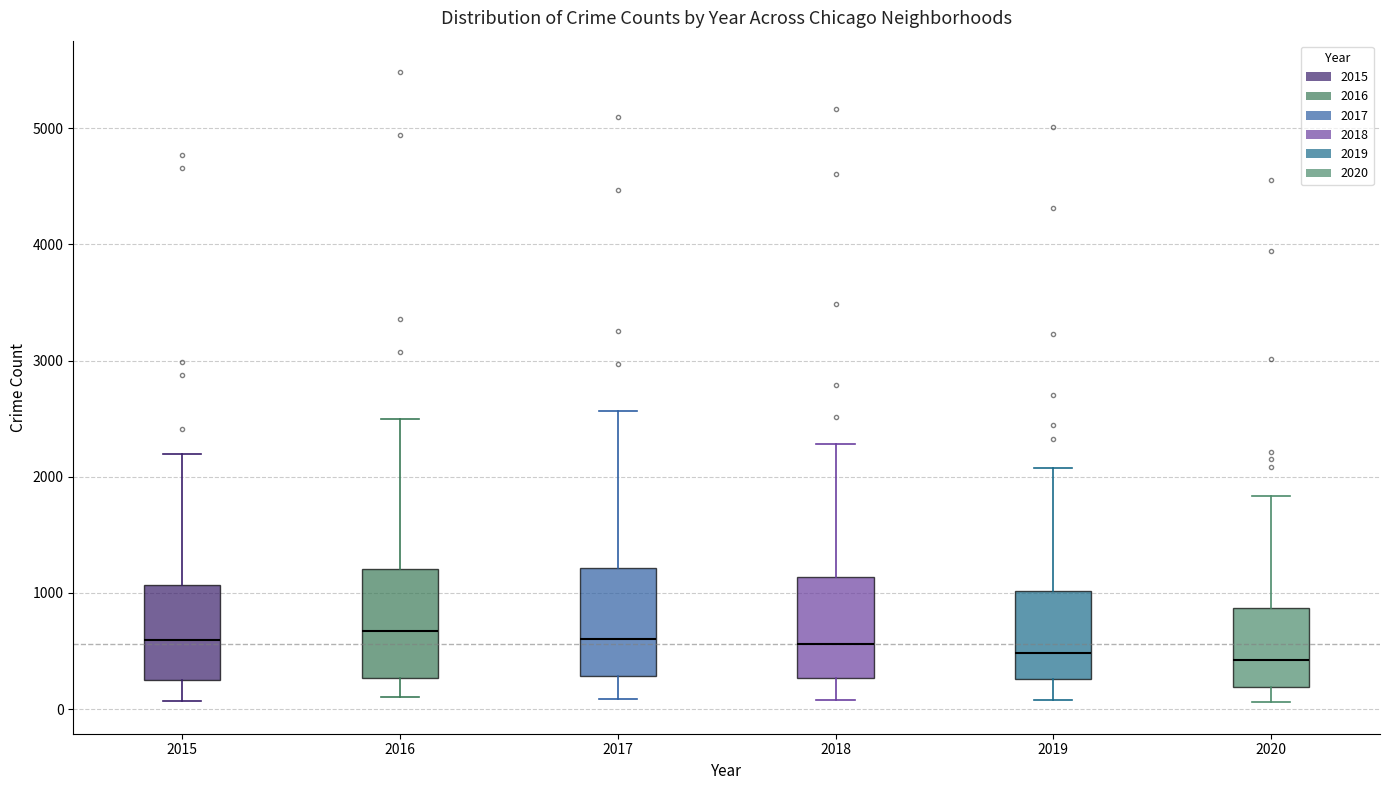

Reading left to right, read every box against the y-axis: the position of its median line, the range the box covers, and the ends of its whiskers. The values are not printed on the chart, so give them approximately, as read against the axis.

2015: median 600, box 300 to 1100, whiskers 100 to 2200
2016: median 700, box 300 to 1200, whiskers 100 to 2500
2017: median 600, box 300 to 1200, whiskers 100 to 2600
2018: median 600, box 300 to 1100, whiskers 100 to 2300
2019: median 500, box 300 to 1000, whiskers 100 to 2100
2020: median 400, box 200 to 900, whiskers 100 to 1800